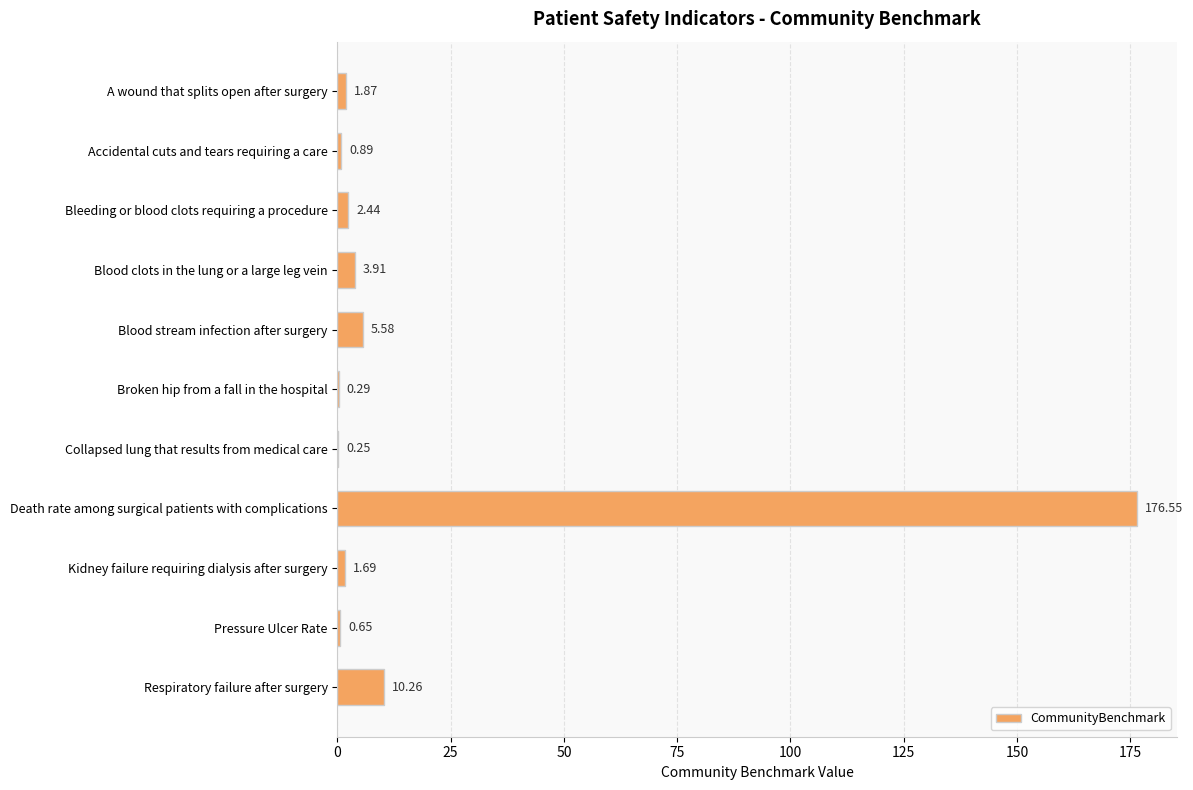

Where is the data nearest to the value 88?

Respiratory failure after surgery